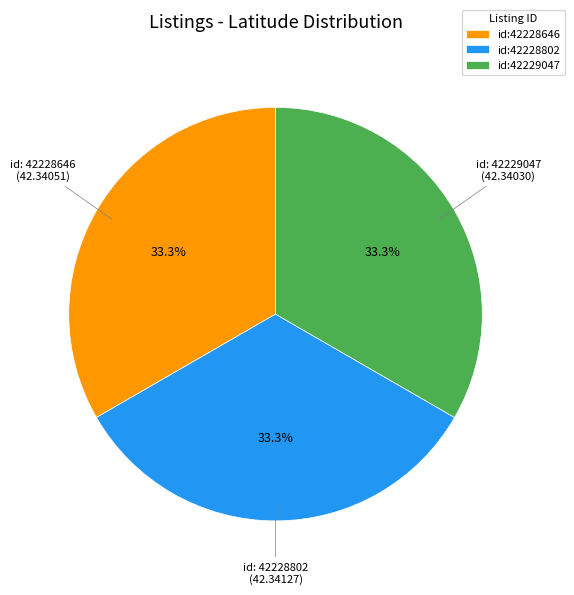

Approximately how many times larger is the value at id:42228802 compared to id:42229047?

1.0